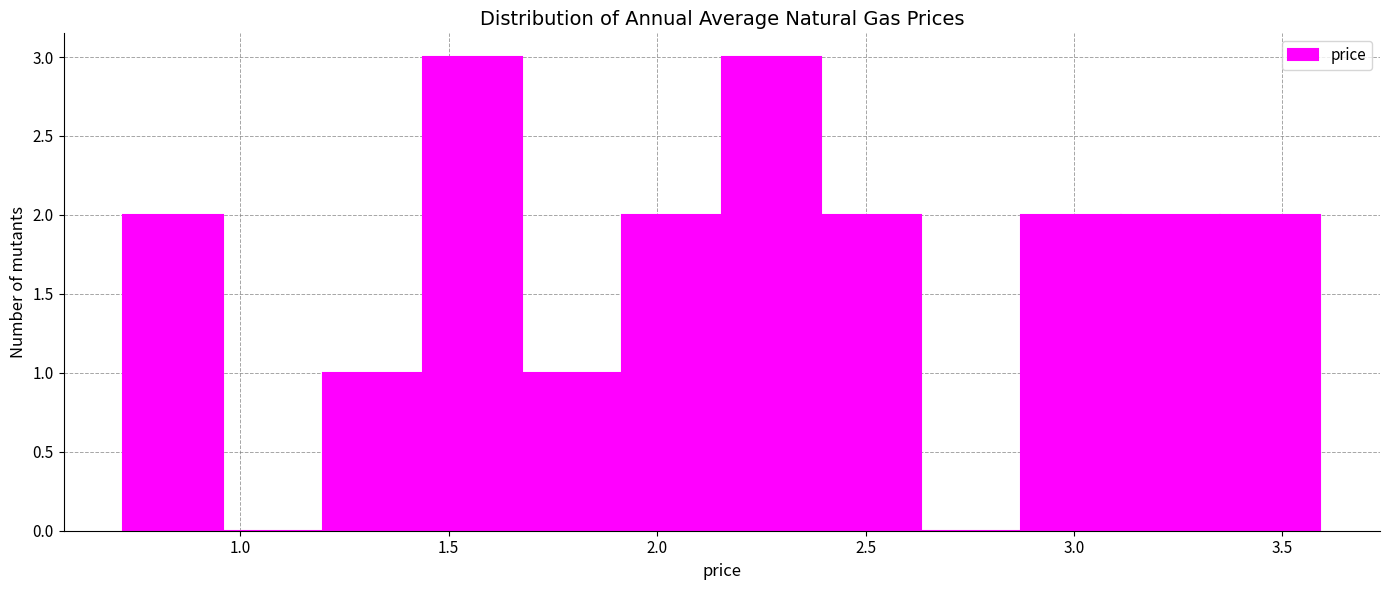

What is the height of the bar covering 1.90 to 2.15 on the x-axis? Neither the bar edges nor the heights are printed on the chart, so give them approximately, as read against the axes.

2